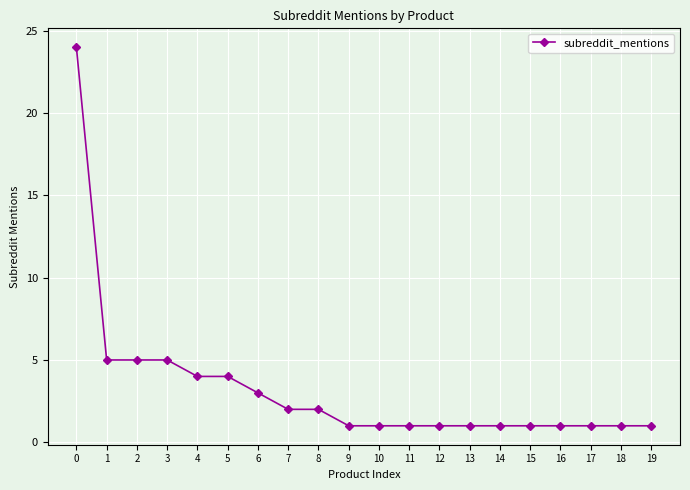

What is the greatest value displayed?

24